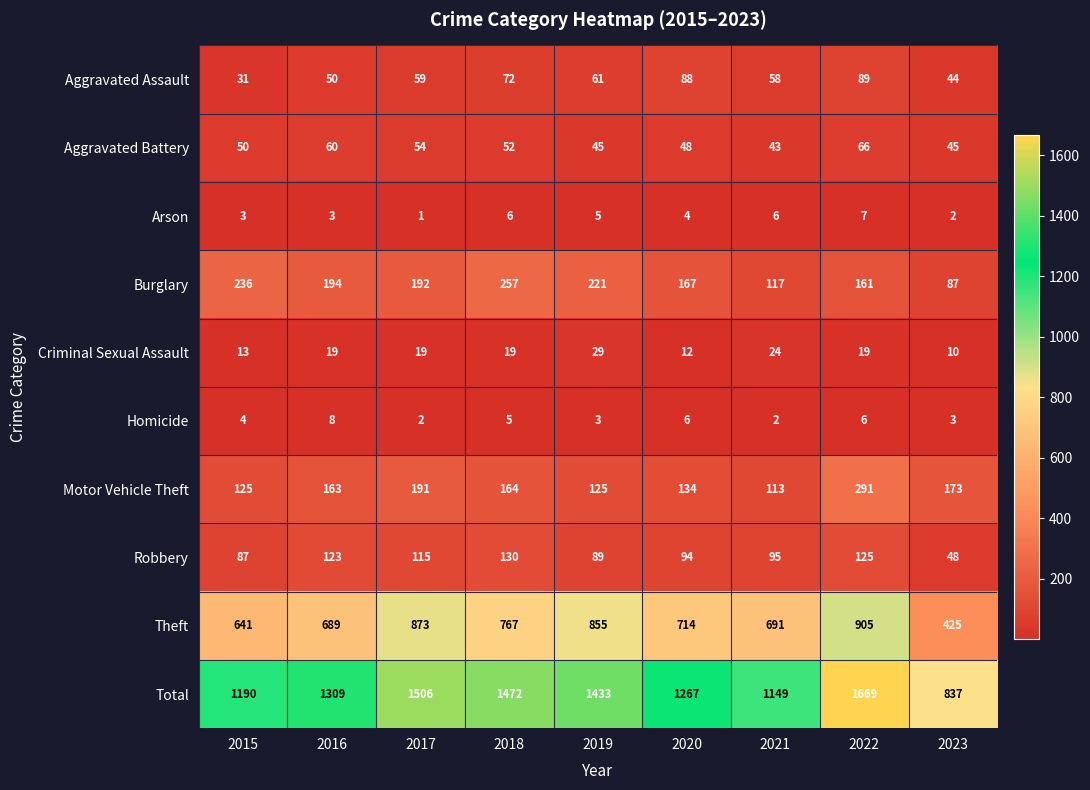

Which series has the widest spread of values?

Total